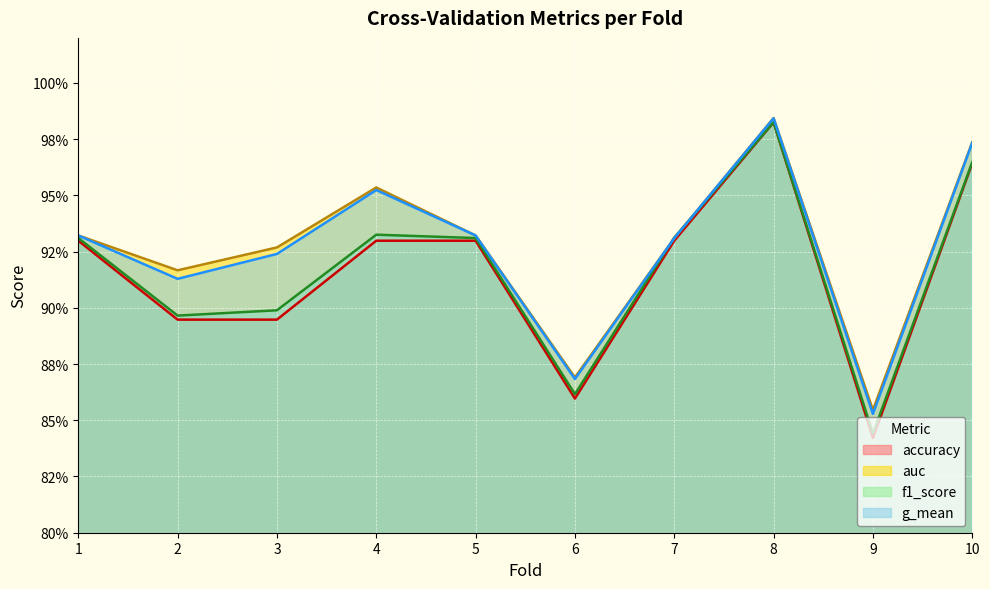

In auc, how many points are lower than both neighbors (excluding endpoints)?

3